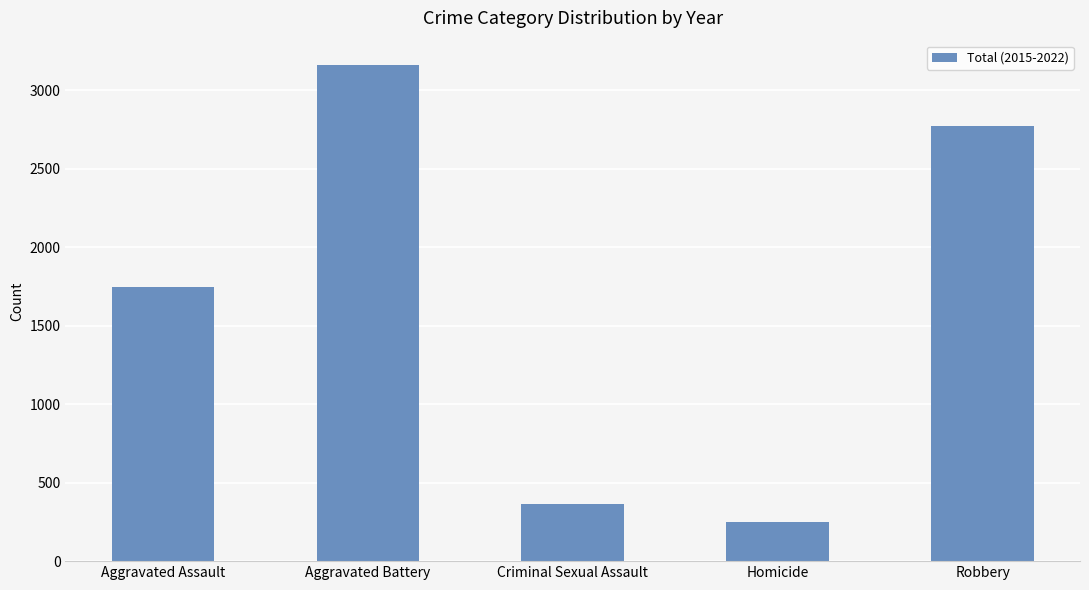

Are the bars horizontal?

No